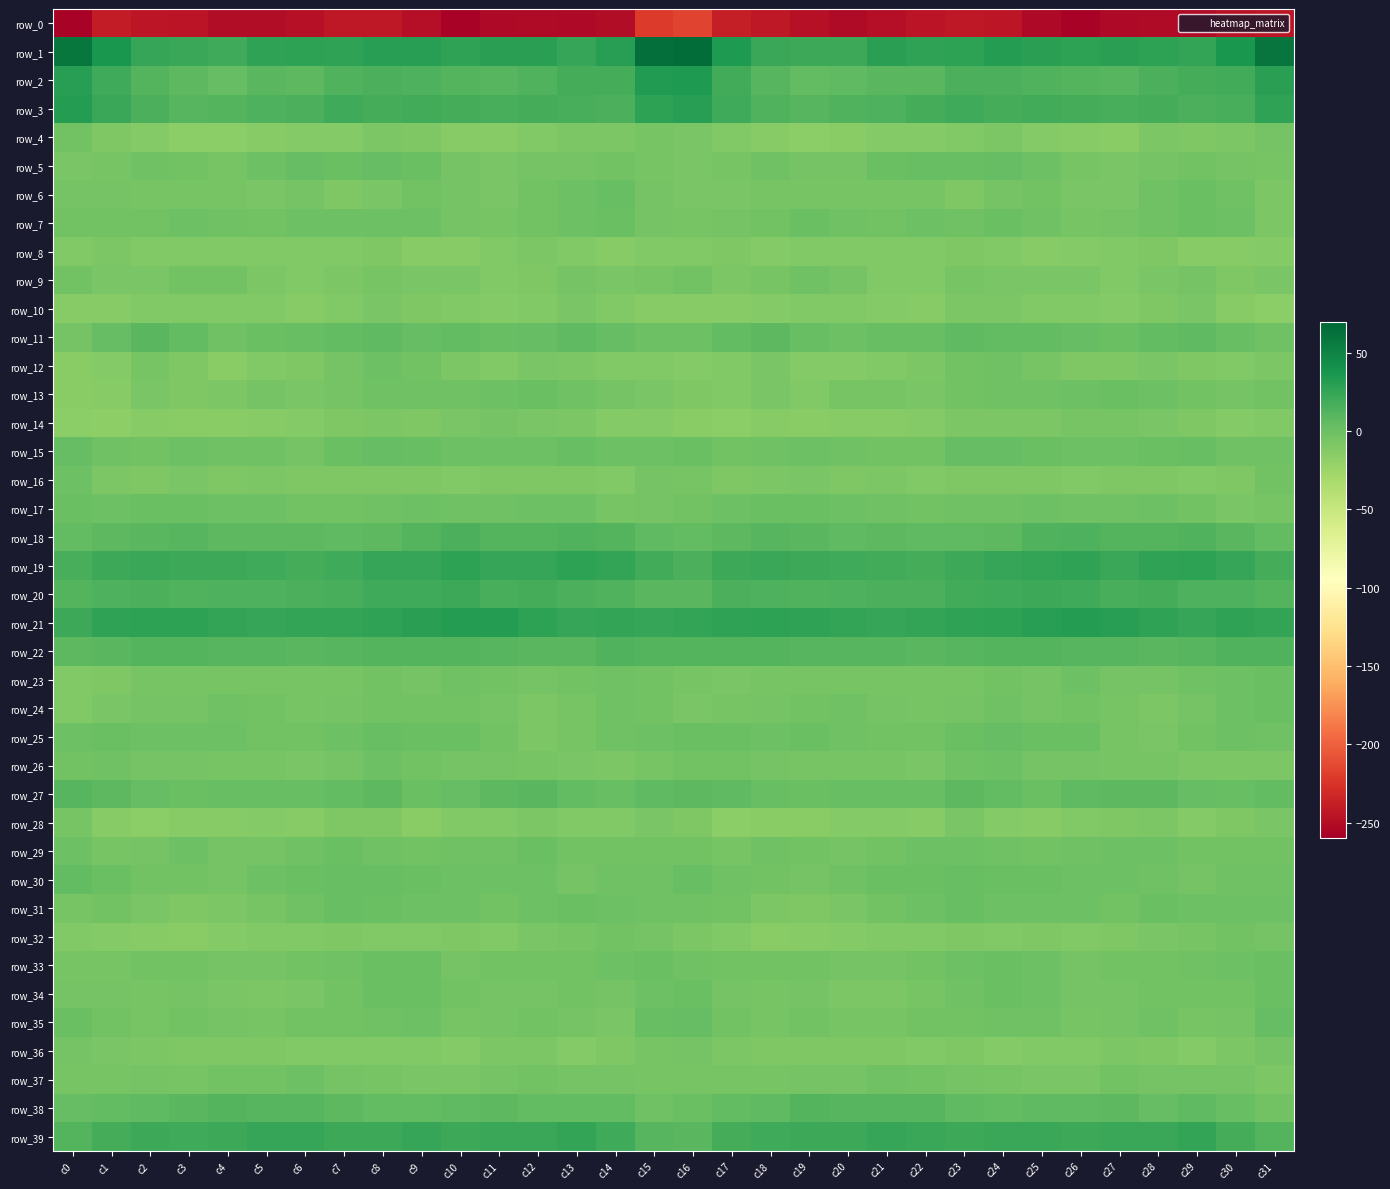

What is the sum of all row_14 values?

-350.3